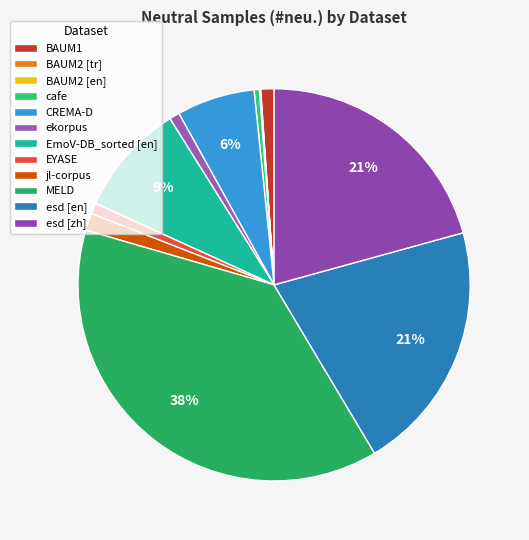

True or false: esd [zh] accounts for 10% of the total.

False